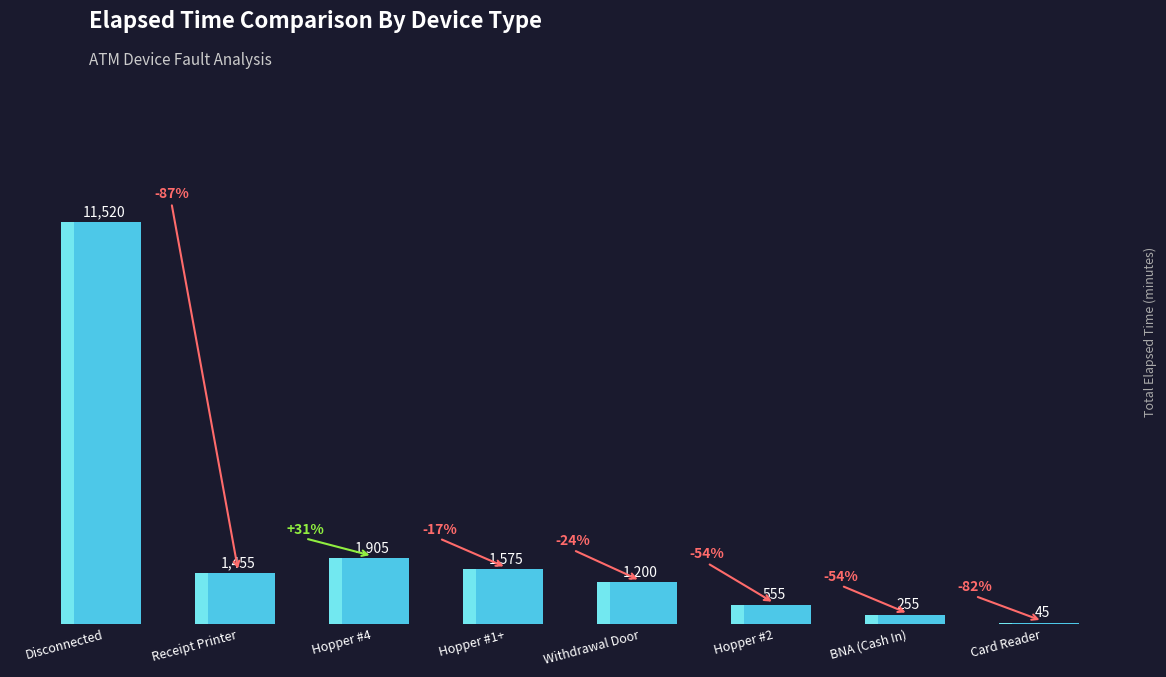

Reading left to right, transcribe all the data shown in this chart.

11520	1455	1905	1575	1200	555	255	45